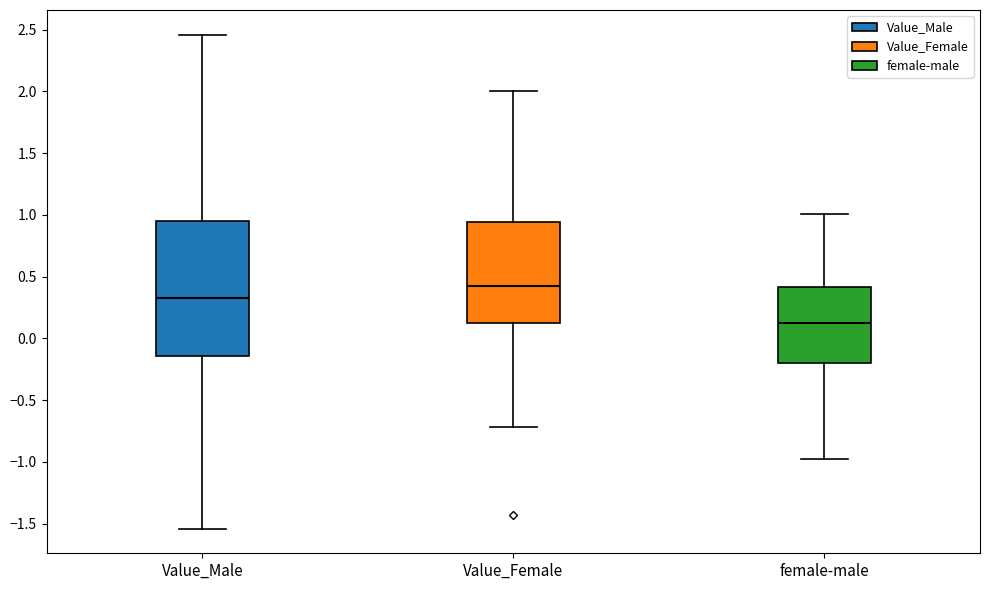

Which box's median line is the highest?

Value_Female